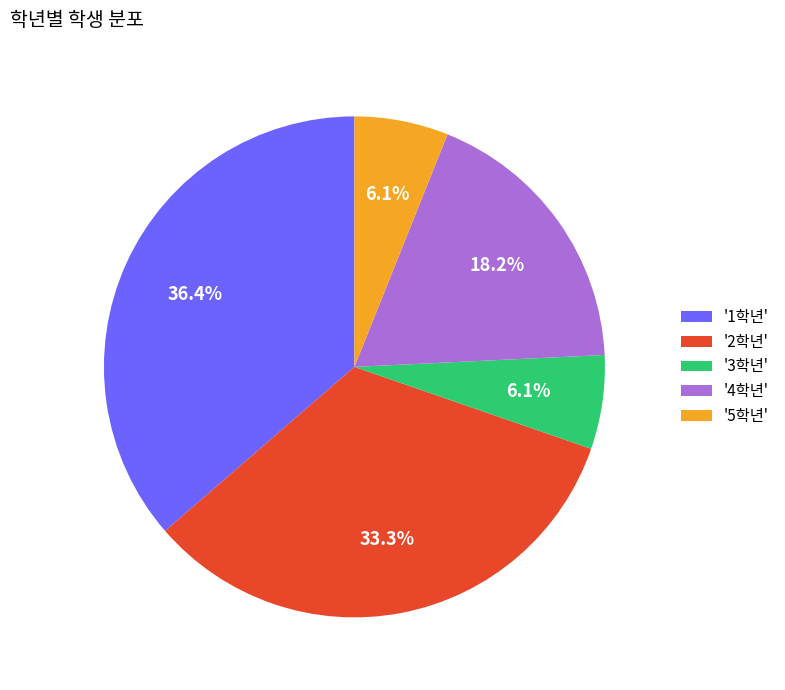

Combined, do '2학년' and '3학년' account for over 50%?

No